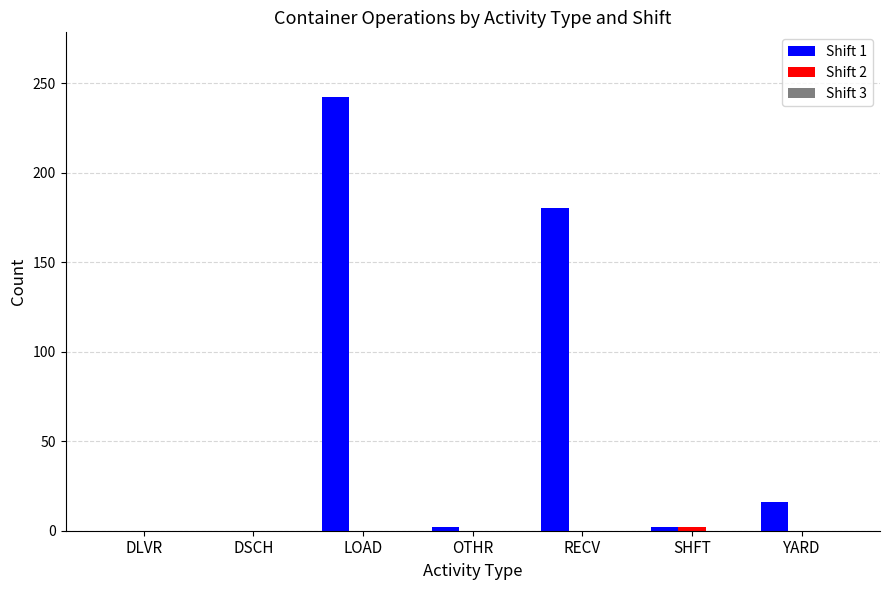

The value of Shift 1 at RECV is 286. True or false?

False